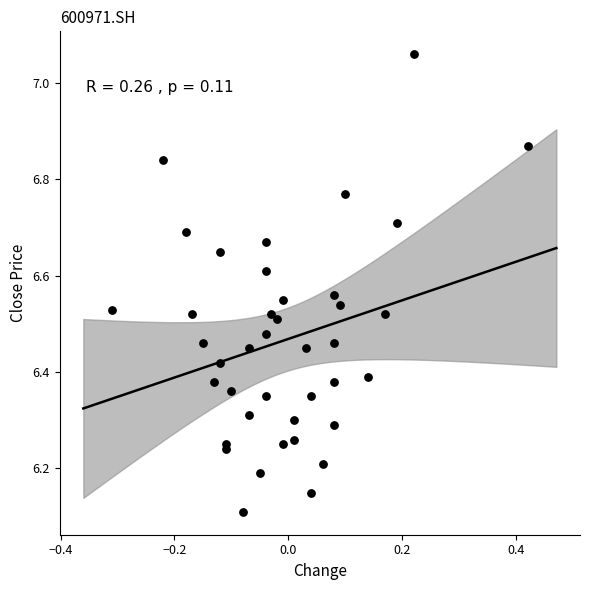

What Y value in the scatter plot is closest to 6?

6.1